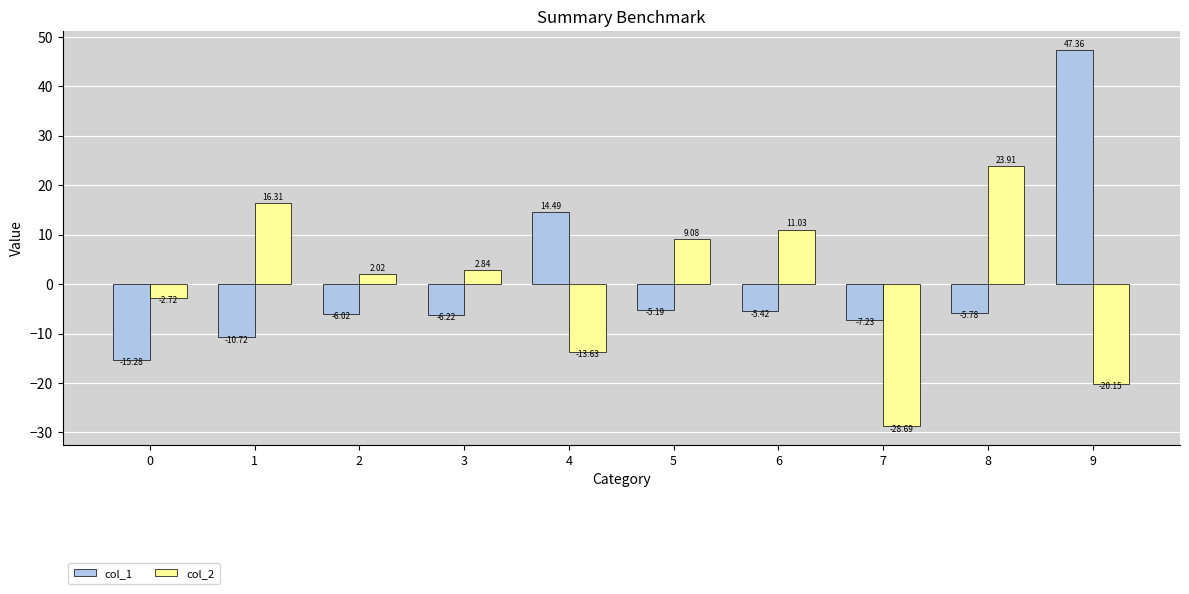

The col_2 series shows 9.1 at 5. True or false?

True